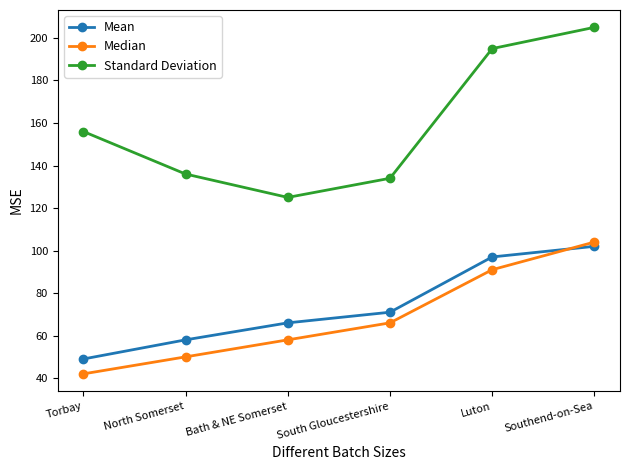

What is the label of the 1st point from the right?

Southend-on-Sea